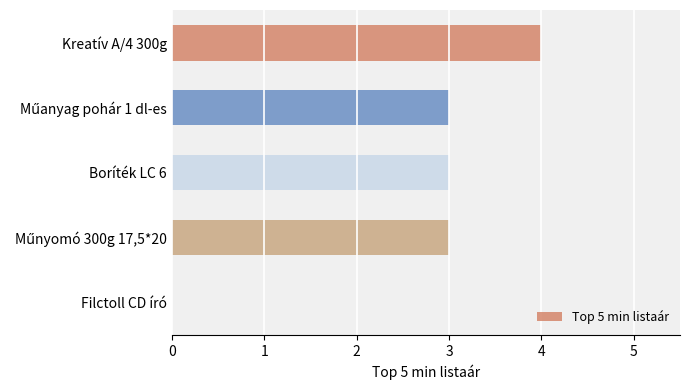

True or false: the data shows 3 at Boríték LC 6.

True